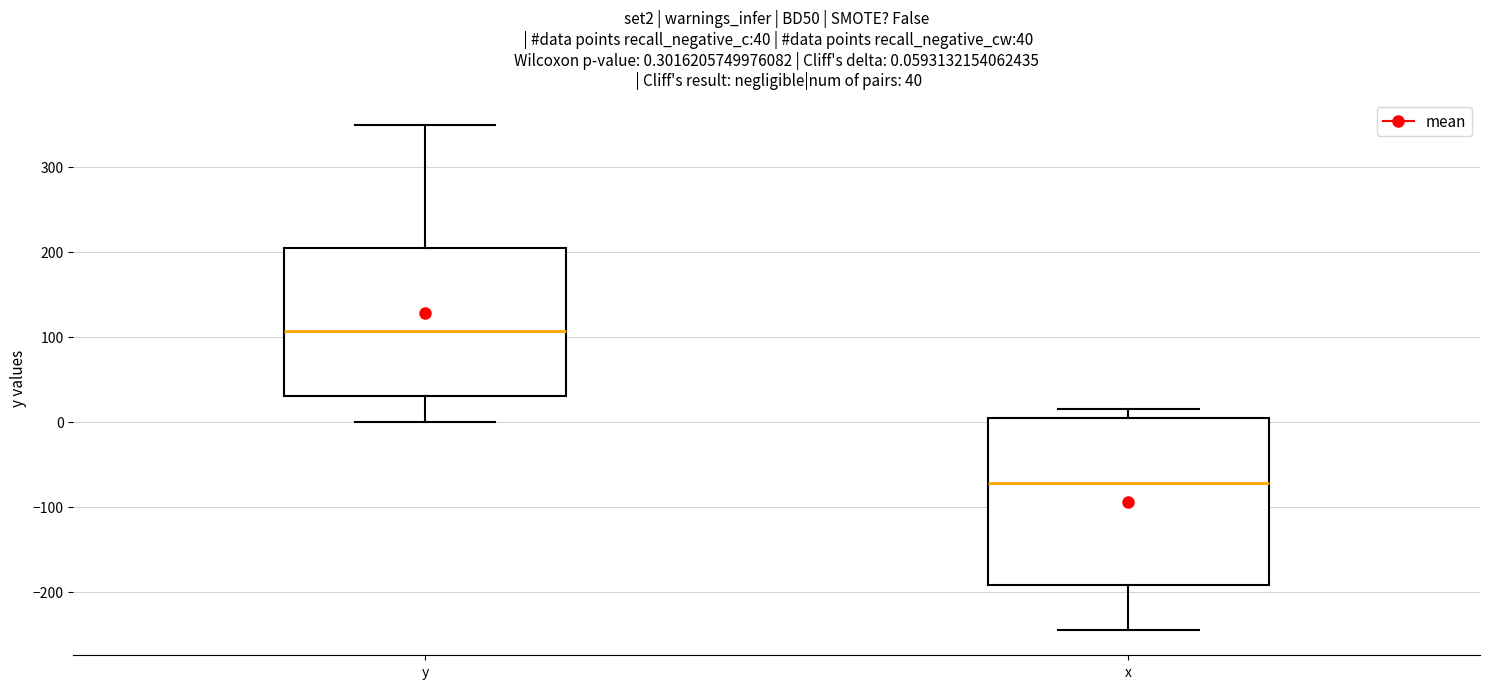

Which box has the highest median line?

y